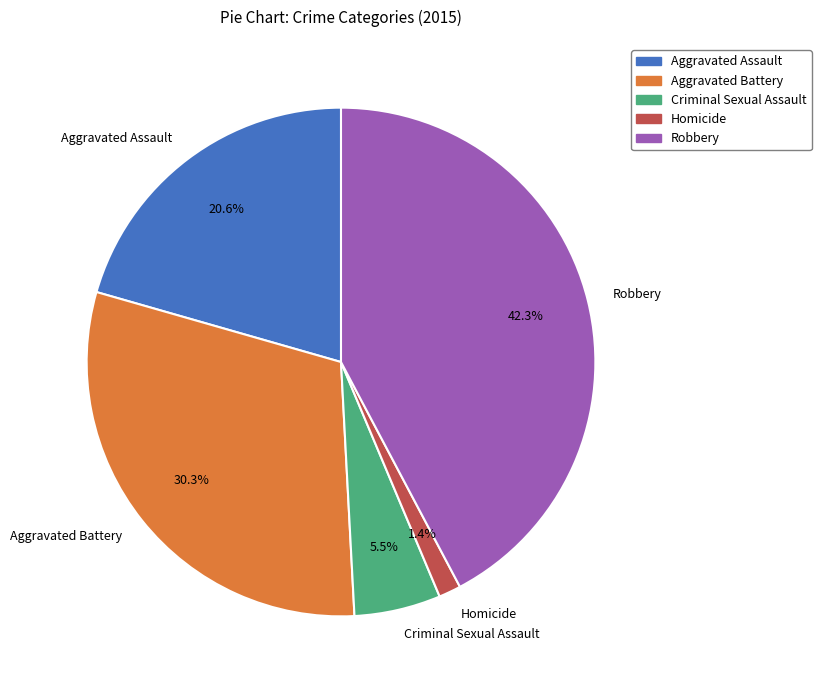

Count the number of slices in the pie.

5